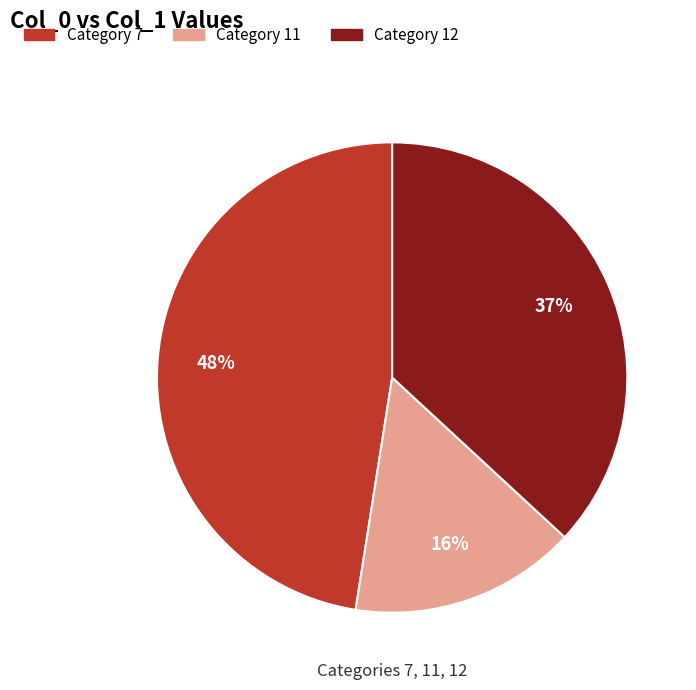

The Category 12 slice represents 37% of the pie. True or false?

True